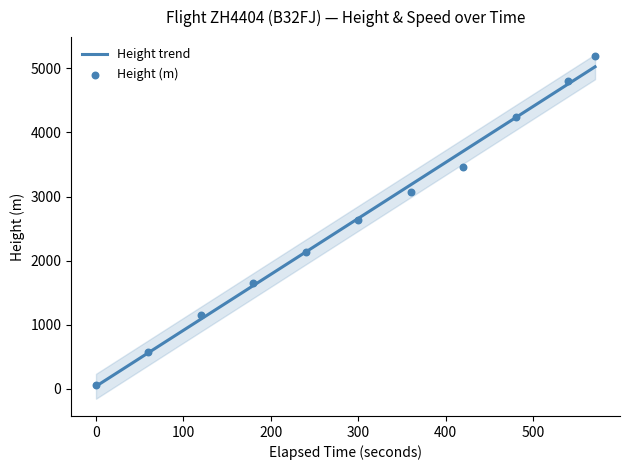

The value of Height trend at 300 is 4660.9. True or false?

False